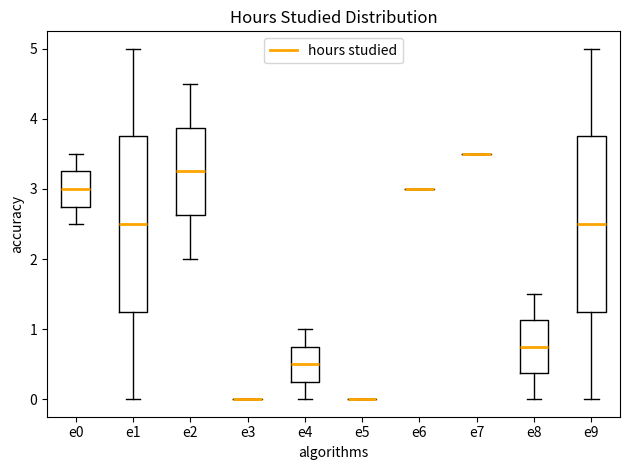

Reading left to right, read every box against the y-axis: the position of its median line, the range the box covers, and the ends of its whiskers. The values are not printed on the chart, so give them approximately, as read against the axis.

e0: median 3.0, box 2.8 to 3.3, whiskers 2.5 to 3.5
e1: median 2.5, box 1.3 to 3.8, whiskers 0.0 to 5.0
e2: median 3.3, box 2.6 to 3.9, whiskers 2.0 to 4.5
e3: box collapsed to a line at 0.0, whiskers 0.0 to 0.0
e4: median 0.5, box 0.3 to 0.8, whiskers 0.0 to 1.0
e5: box collapsed to a line at 0.0, whiskers 0.0 to 0.0
e6: box collapsed to a line at 3.0, whiskers 3.0 to 3.0
e7: box collapsed to a line at 3.5, whiskers 3.5 to 3.5
e8: median 0.8, box 0.4 to 1.1, whiskers 0.0 to 1.5
e9: median 2.5, box 1.3 to 3.8, whiskers 0.0 to 5.0